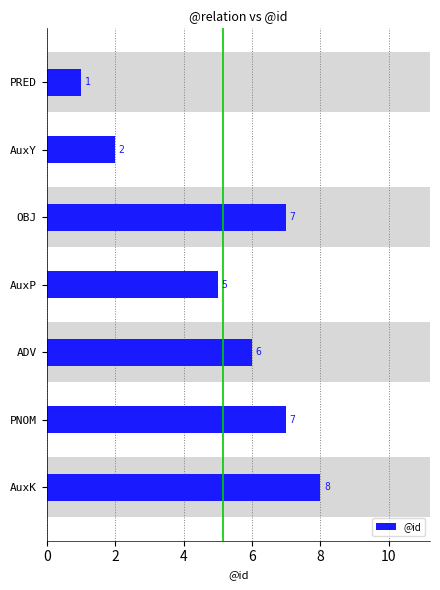

Reading left to right, what are all the values shown in this chart?

1	2	7	5	6	7	8